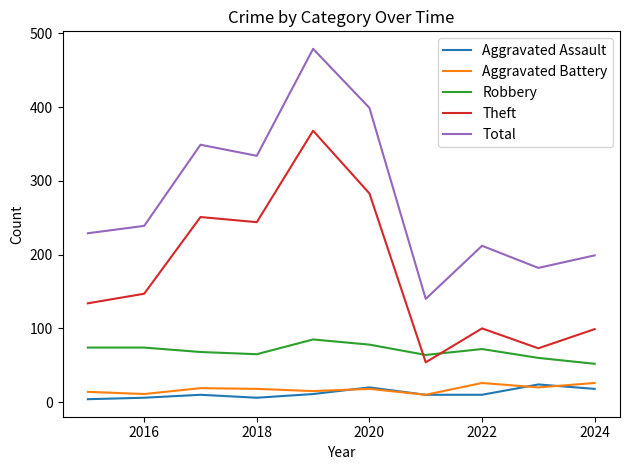

Which series has the largest total across all categories?

Total